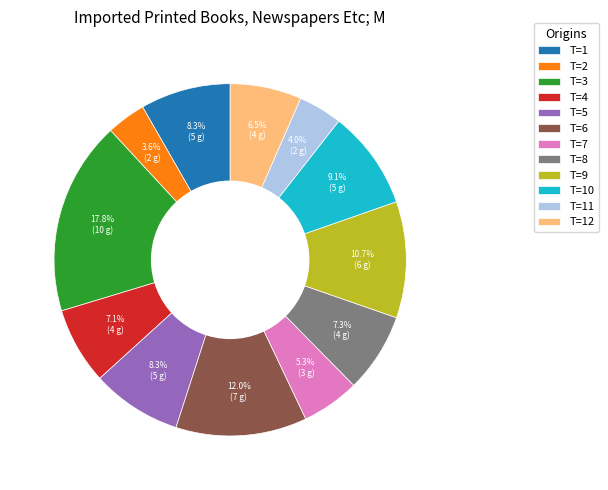

Does any single category account for the majority?

No